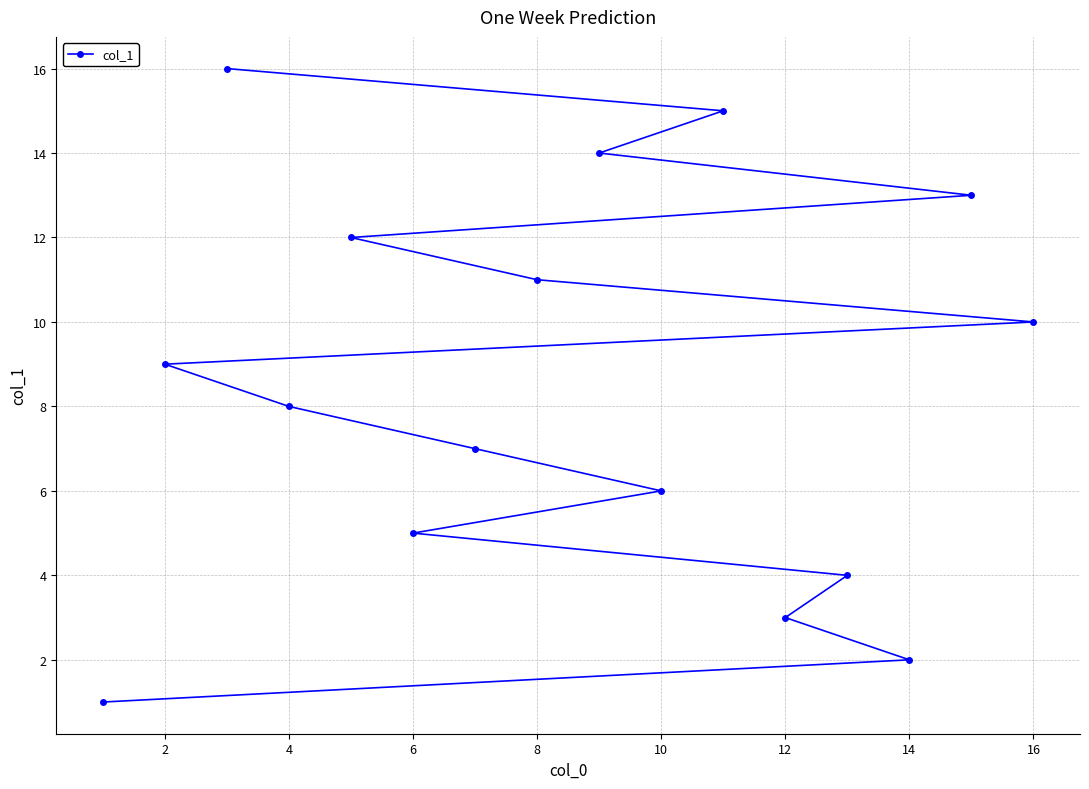

Approximately how many times larger is the value at 10 compared to 12?

2.0